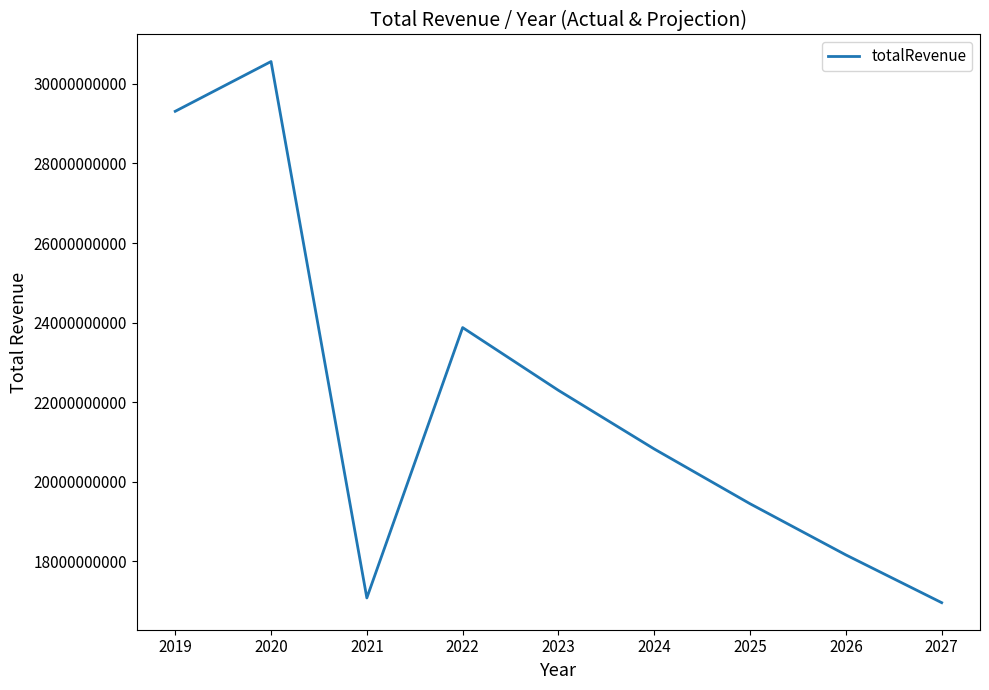

What is the difference between the maximum and minimum values?

13595505462.7